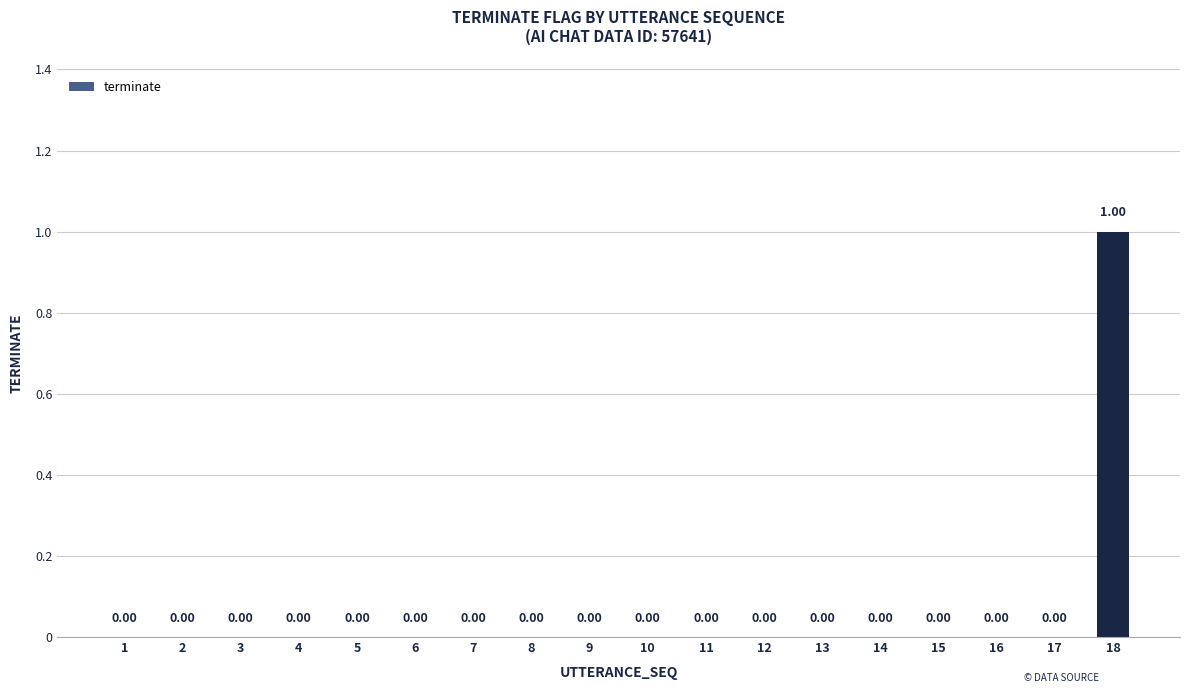

What is the difference between the maximum and minimum values?

1